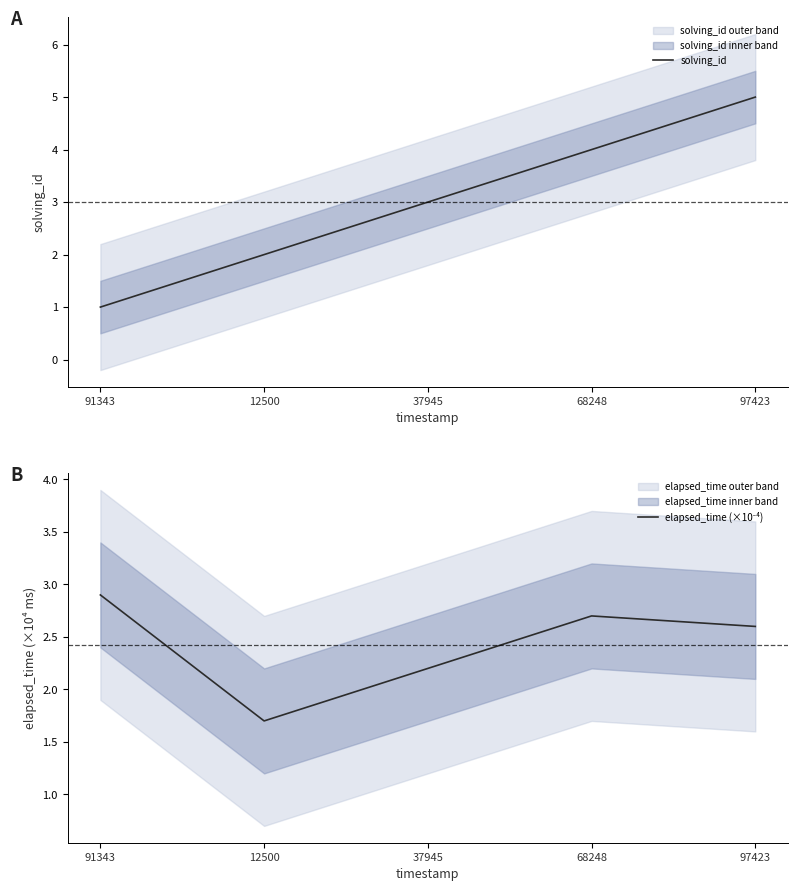

At how many categories does at least one series exceed 4?

1